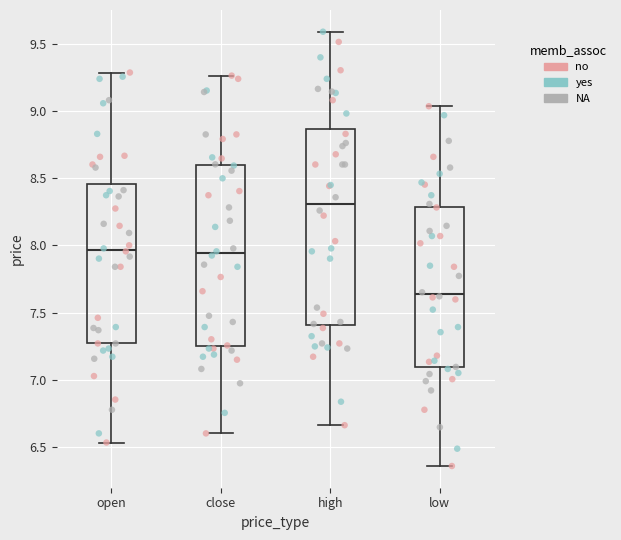

Reading left to right, read every box against the y-axis: the position of its median line, the range the box covers, and the ends of its whiskers. The values are not printed on the chart, so give them approximately, as read against the axis.

open: median 7.95, box 7.25 to 8.45, whiskers 6.55 to 9.30
close: median 7.95, box 7.25 to 8.60, whiskers 6.60 to 9.25
high: median 8.30, box 7.40 to 8.85, whiskers 6.65 to 9.60
low: median 7.65, box 7.10 to 8.30, whiskers 6.35 to 9.05